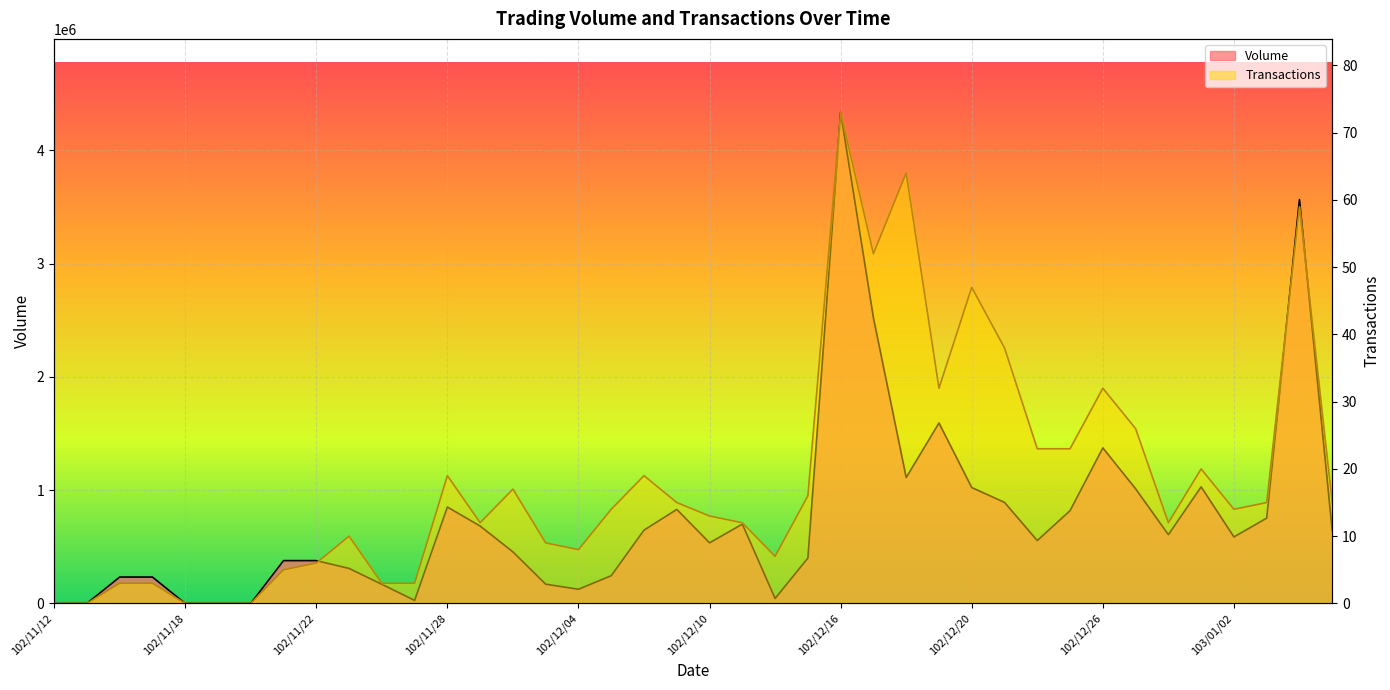

Where does the Transactions series first go above 14?

102/11/28